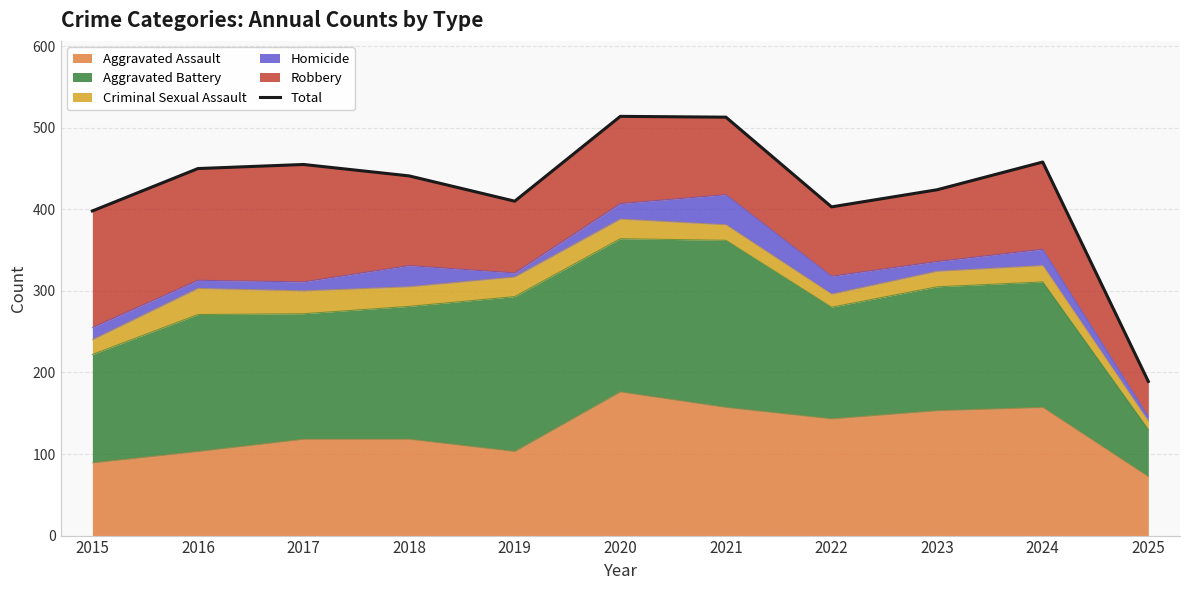

Rank the categories by value from highest to lowest.

2020, 2021, 2024, 2017, 2016, 2018, 2023, 2019, 2022, 2015, 2025